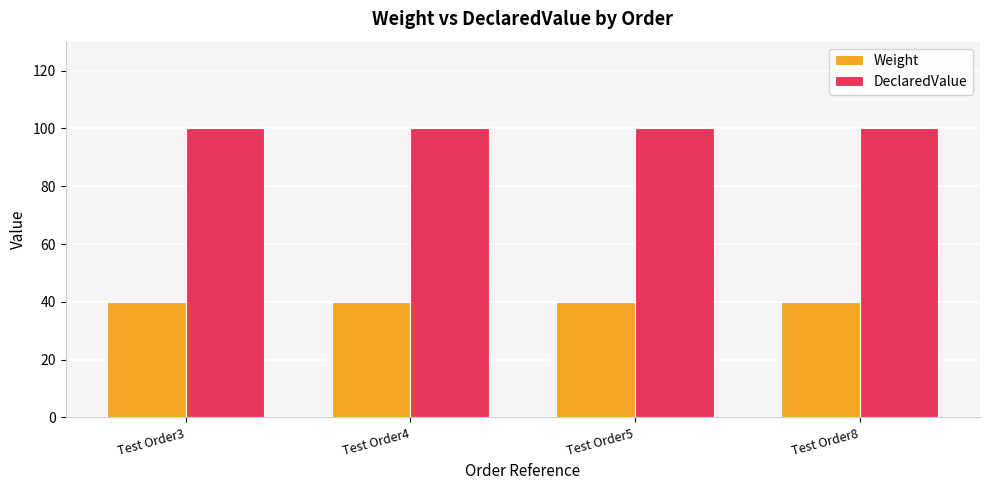

Reading left to right, transcribe all the data shown in this chart.

Weight: 40	40	40	40
DeclaredValue: 100	100	100	100